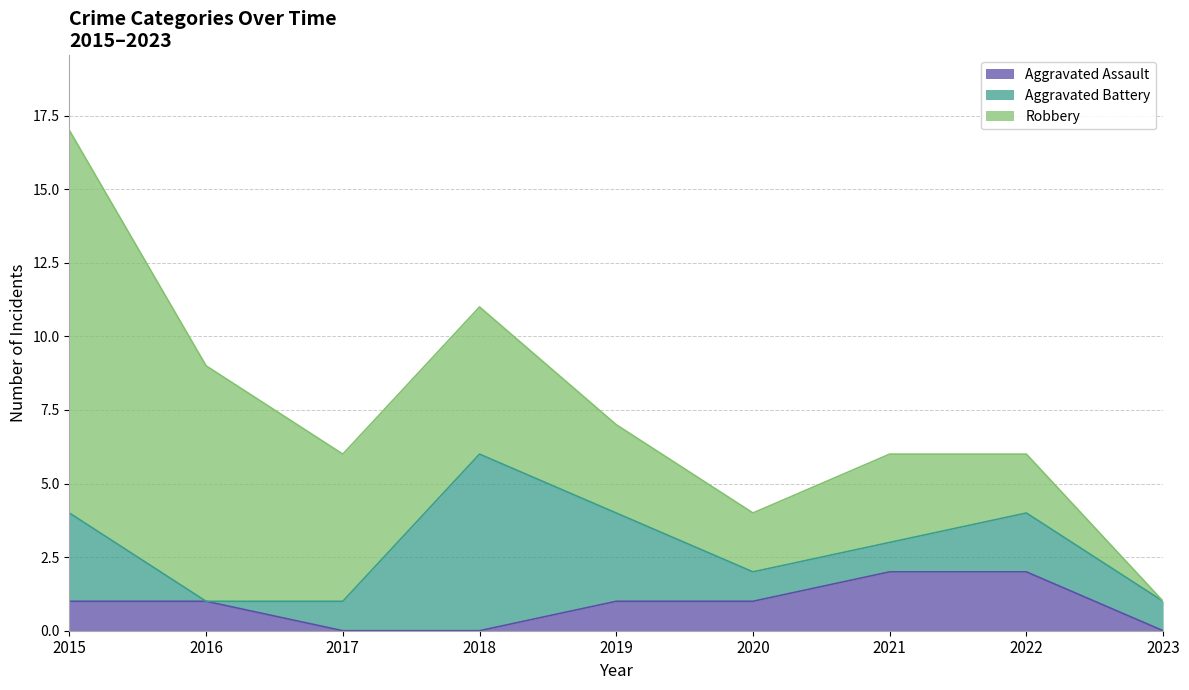

What is the greatest value displayed?

13